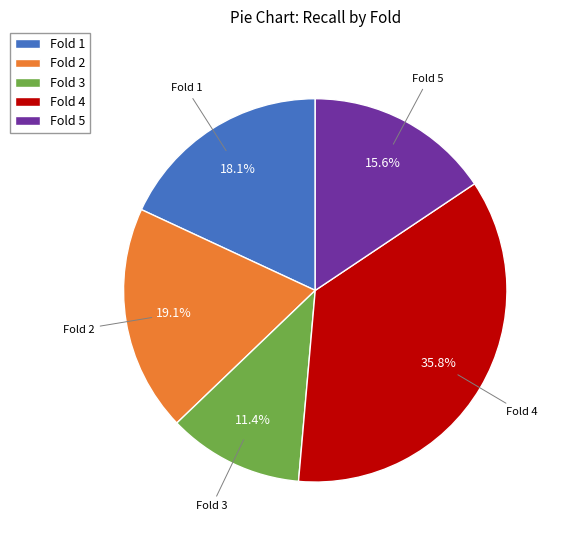

Rank the categories by value from highest to lowest.

Fold 4, Fold 2, Fold 1, Fold 5, Fold 3